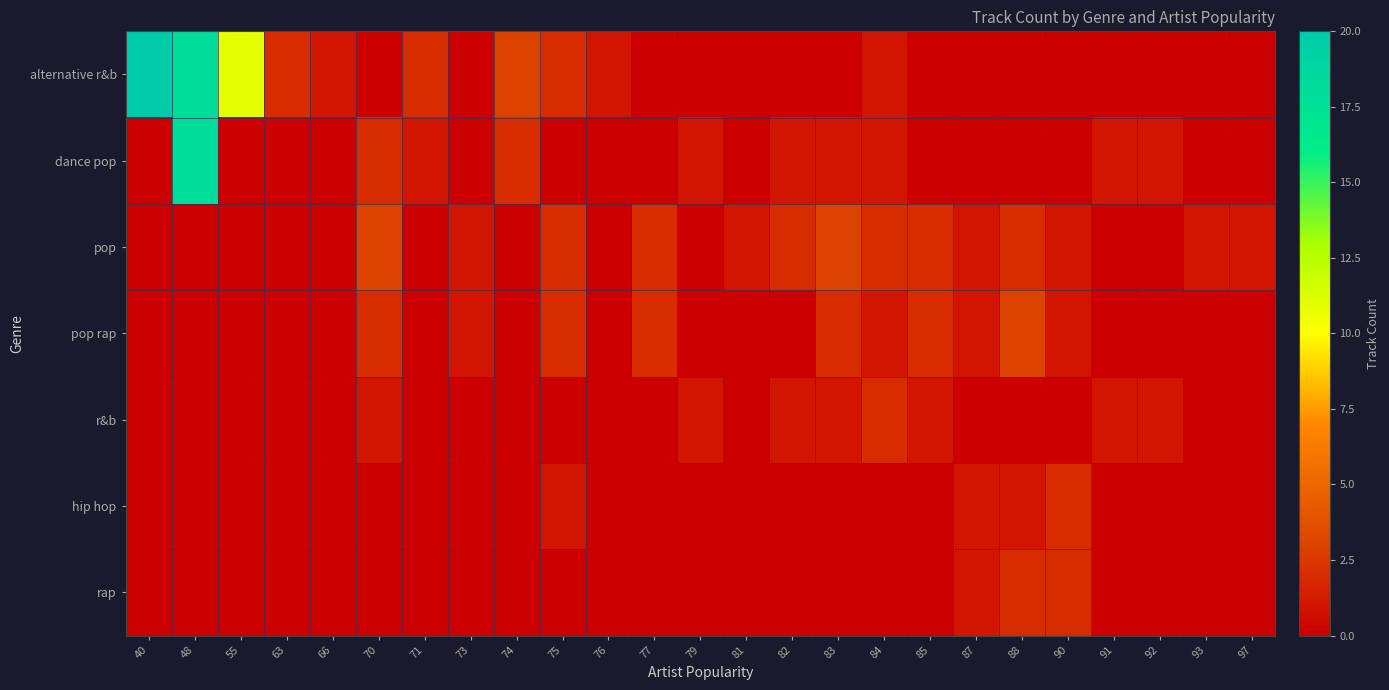

Reading left to right, list all the values displayed in this chart.

alternative r&b: 40=20	48=18	55=11	63=2	66=1	70=0	71=2	73=0	74=3	75=2	76=1	77=0	79=0	81=0	82=0	83=0	84=1	85=0	87=0	88=0	90=0	91=0	92=0	93=0	97=0
dance pop: 40=0	48=18	55=0	63=0	66=0	70=2	71=1	73=0	74=2	75=0	76=0	77=0	79=1	81=0	82=1	83=1	84=1	85=0	87=0	88=0	90=0	91=1	92=1	93=0	97=0
pop: 40=0	48=0	55=0	63=0	66=0	70=3	71=0	73=1	74=0	75=2	76=0	77=2	79=0	81=1	82=2	83=3	84=2	85=2	87=1	88=2	90=1	91=0	92=0	93=1	97=1
pop rap: 40=0	48=0	55=0	63=0	66=0	70=2	71=0	73=1	74=0	75=2	76=0	77=2	79=0	81=0	82=0	83=2	84=1	85=2	87=1	88=3	90=1	91=0	92=0	93=0	97=0
r&b: 40=0	48=0	55=0	63=0	66=0	70=1	71=0	73=0	74=0	75=0	76=0	77=0	79=1	81=0	82=1	83=1	84=2	85=1	87=0	88=0	90=0	91=1	92=1	93=0	97=0
hip hop: 40=0	48=0	55=0	63=0	66=0	70=0	71=0	73=0	74=0	75=1	76=0	77=0	79=0	81=0	82=0	83=0	84=0	85=0	87=1	88=1	90=2	91=0	92=0	93=0	97=0
rap: 40=0	48=0	55=0	63=0	66=0	70=0	71=0	73=0	74=0	75=0	76=0	77=0	79=0	81=0	82=0	83=0	84=0	85=0	87=1	88=2	90=2	91=0	92=0	93=0	97=0